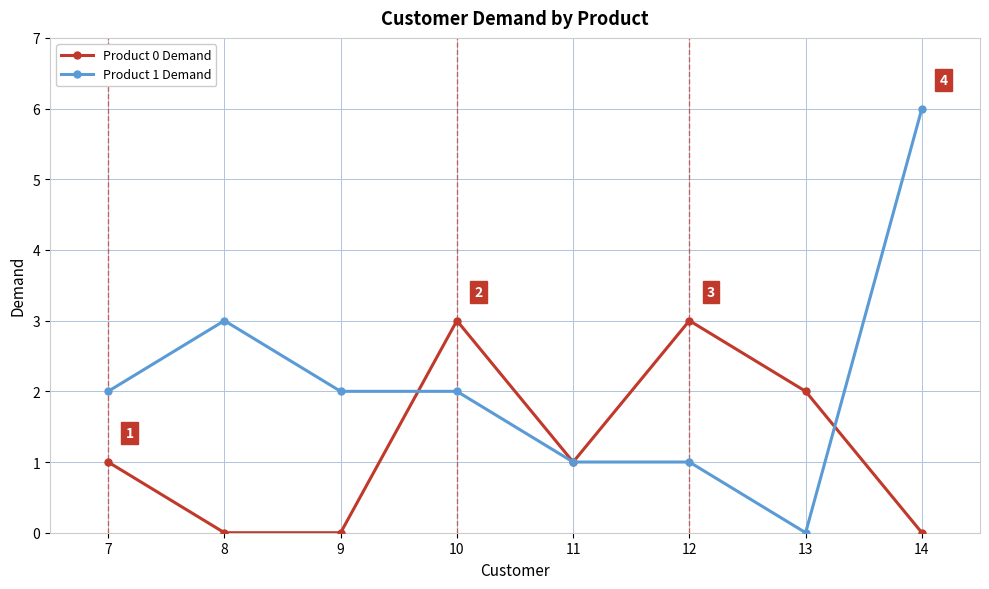

What is the value of the Product 0 Demand point at the 4th from the left?

3